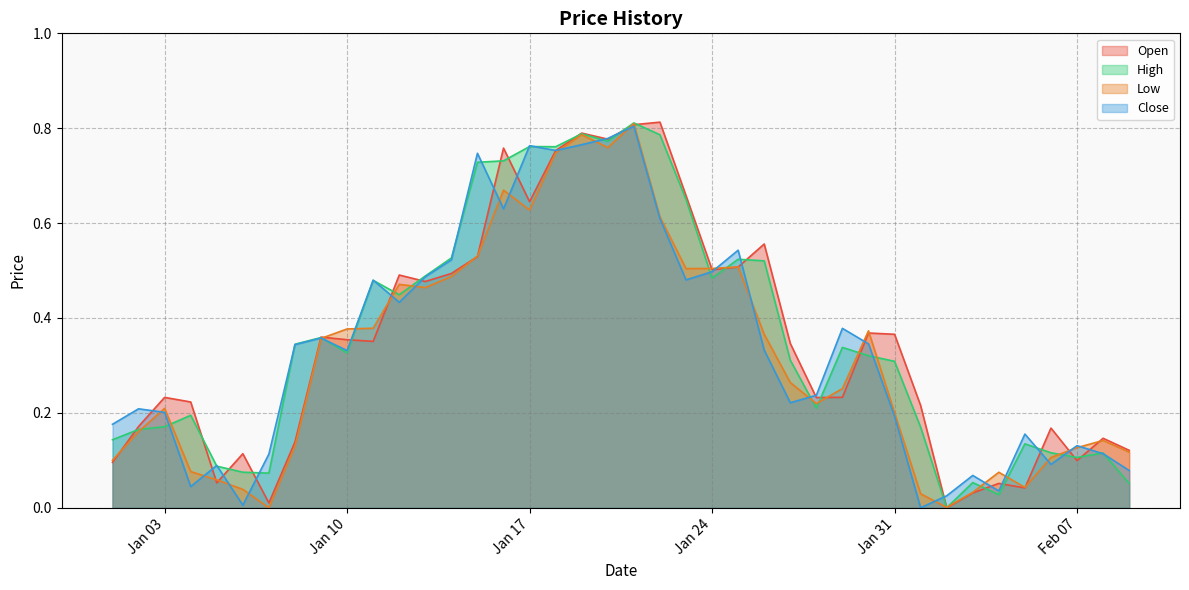

How many interior local peaks does the High series have?

11